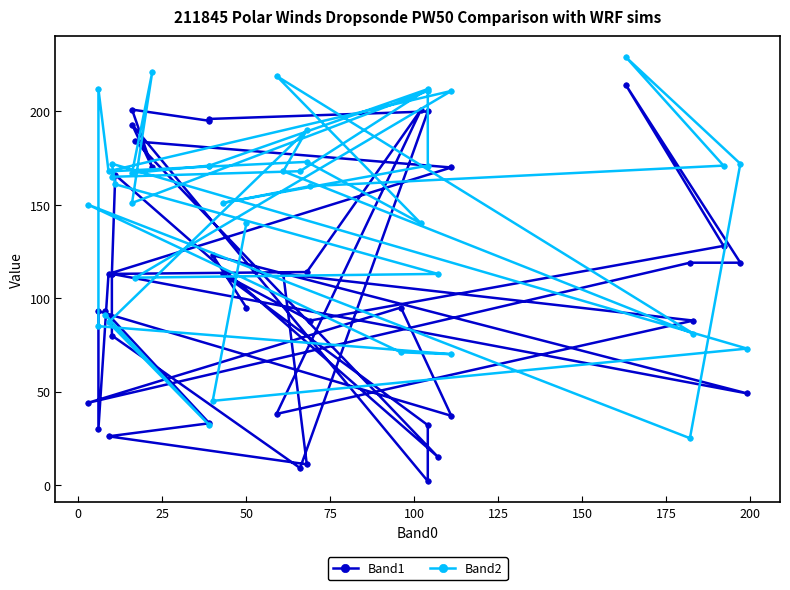

Where is Band2 nearest to the value 127?

150